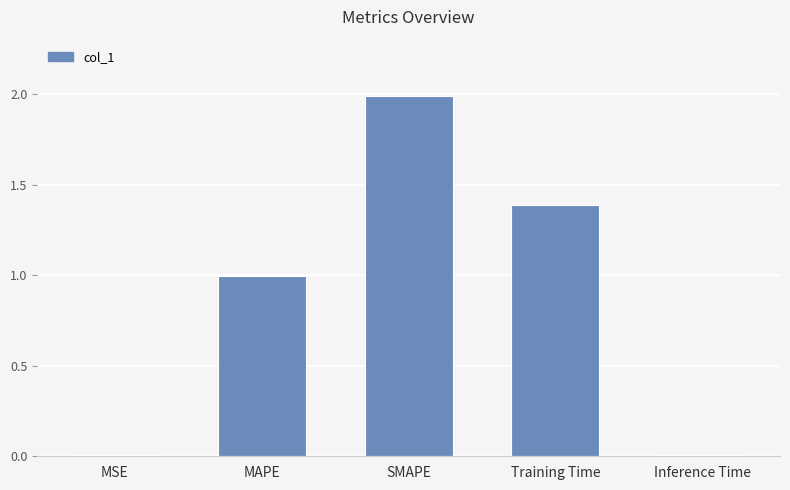

What is the change in value from SMAPE to Inference Time?

-2.0